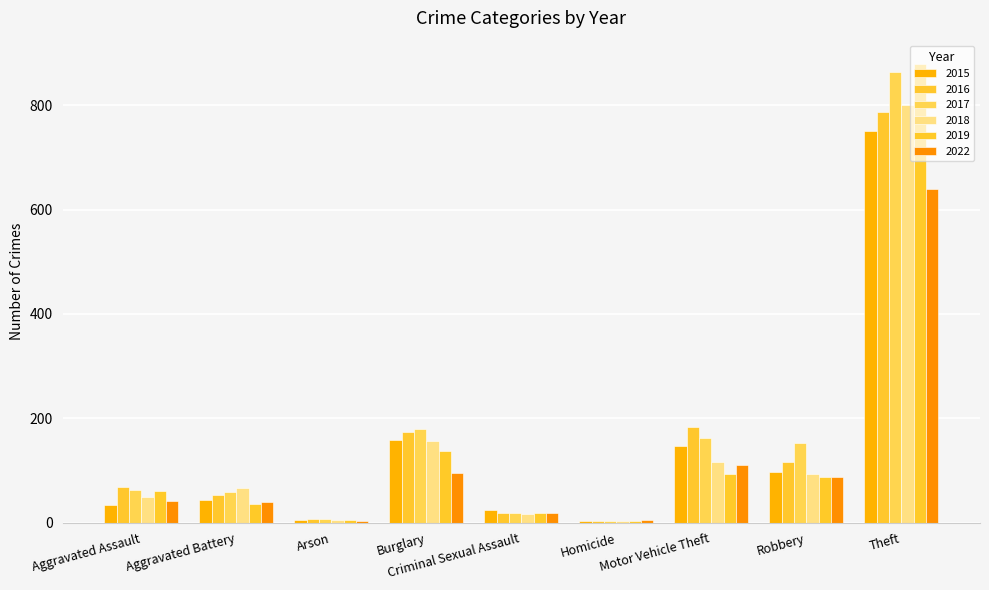

List the series in order of their peak value, lowest first.

2022, 2015, 2016, 2018, 2017, 2019